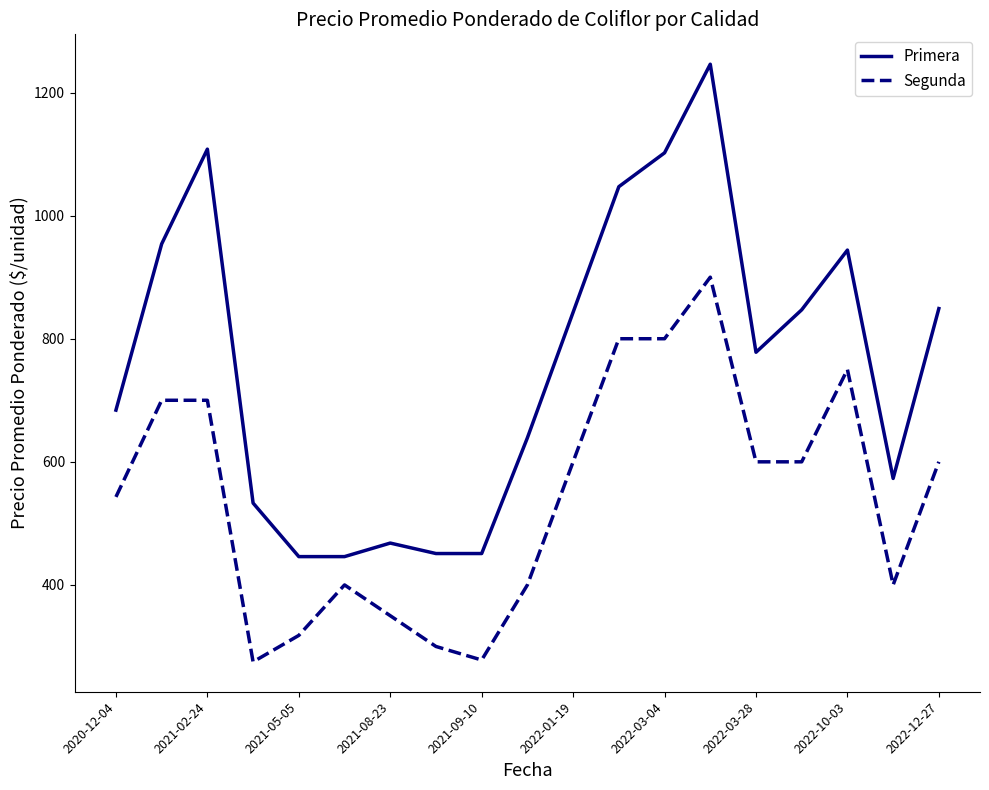

What is the difference between the maximum and minimum values in the Primera series?

800